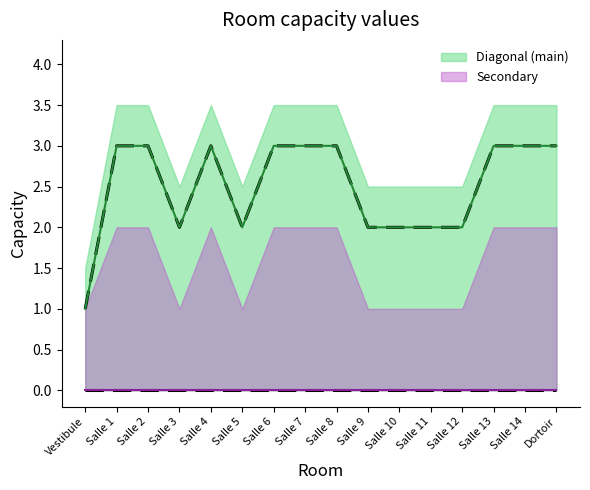

Where is Secondary lower nearest to the value 0?

Vestibule